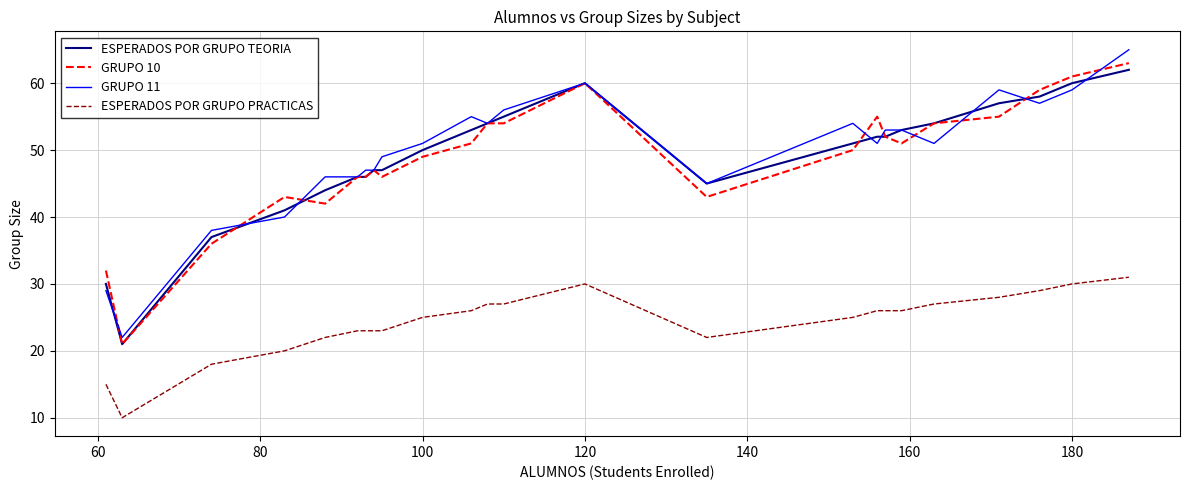

What position from the left is 160?

7